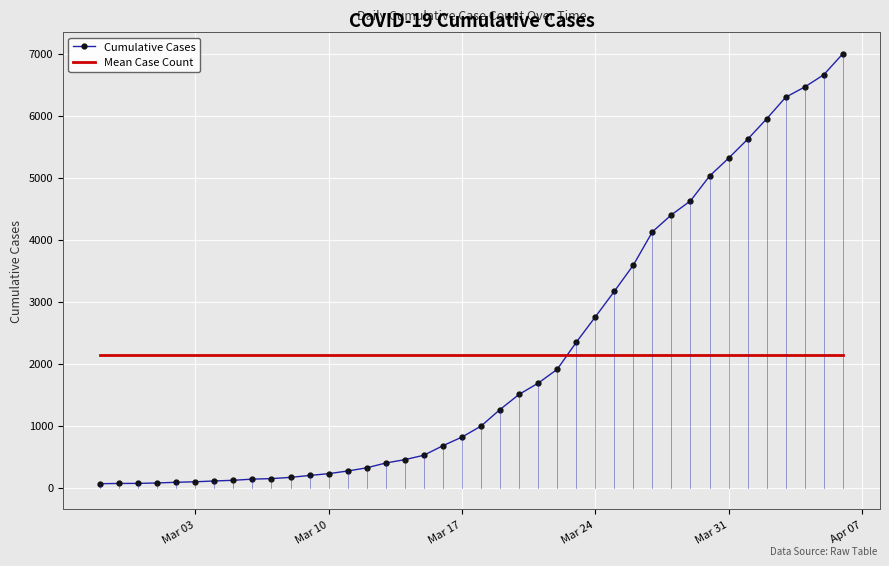

What is the highest value of the Cumulative Cases series?

7003.0